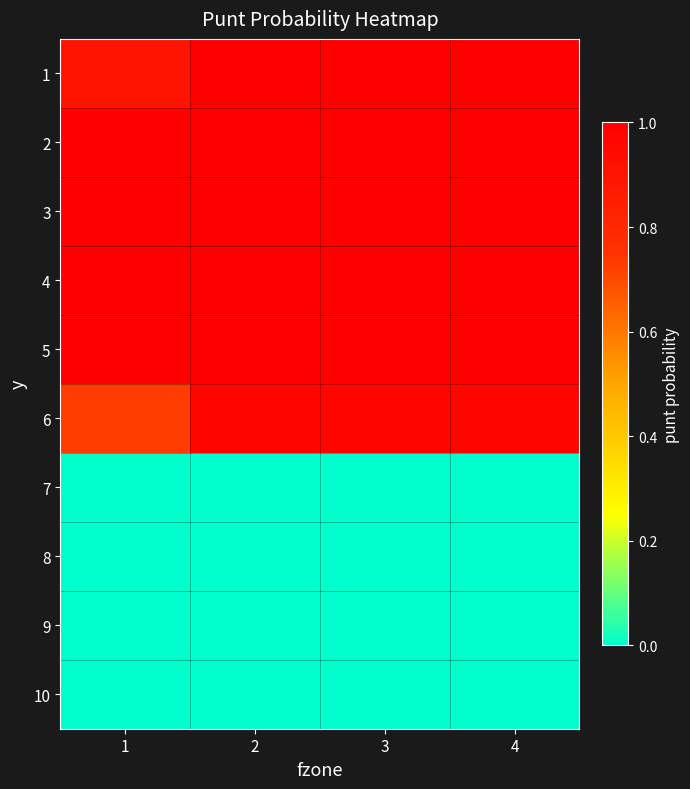

List the series in order of their peak value, highest first.

1, 2, 3, 4, 5, 6, 7, 8, 9, 10